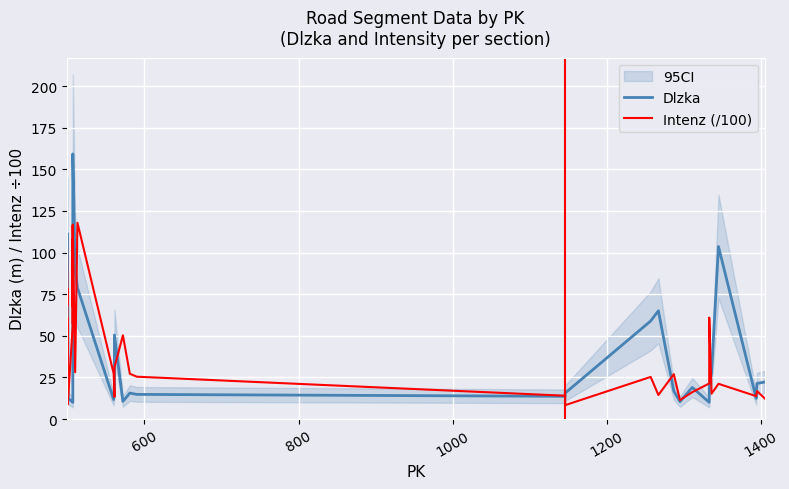

What is the value of the Intenz (/100) point at the 35th from the left?

15.2